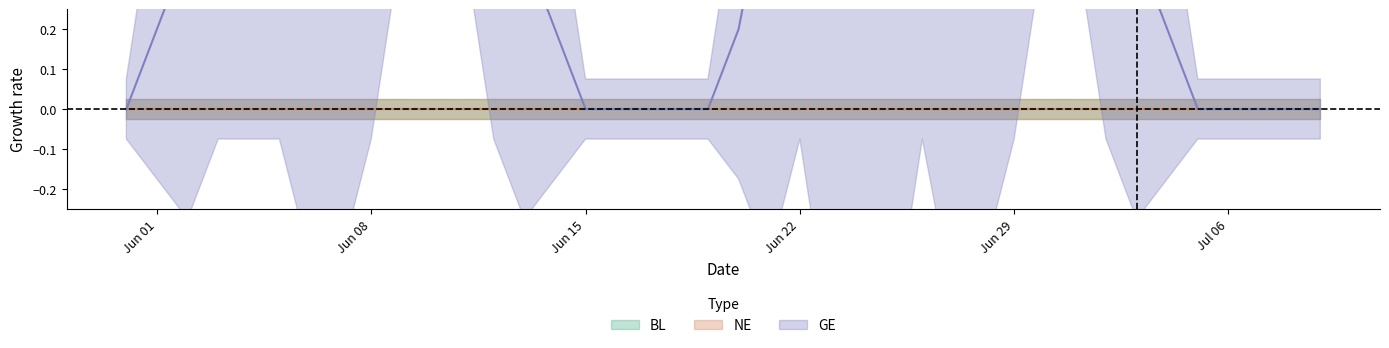

True or false: NE has a value of 0 at 37.

True